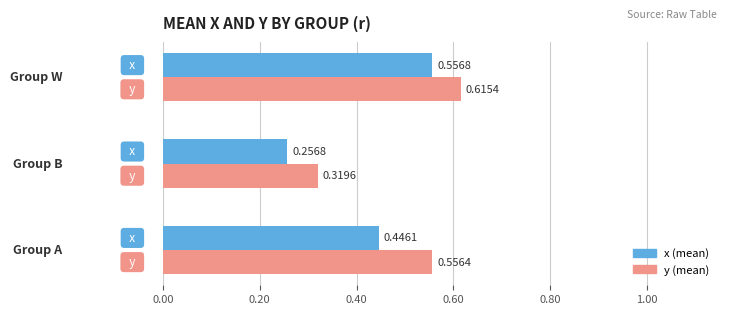

At which category is the sum across all series the highest?

2.0